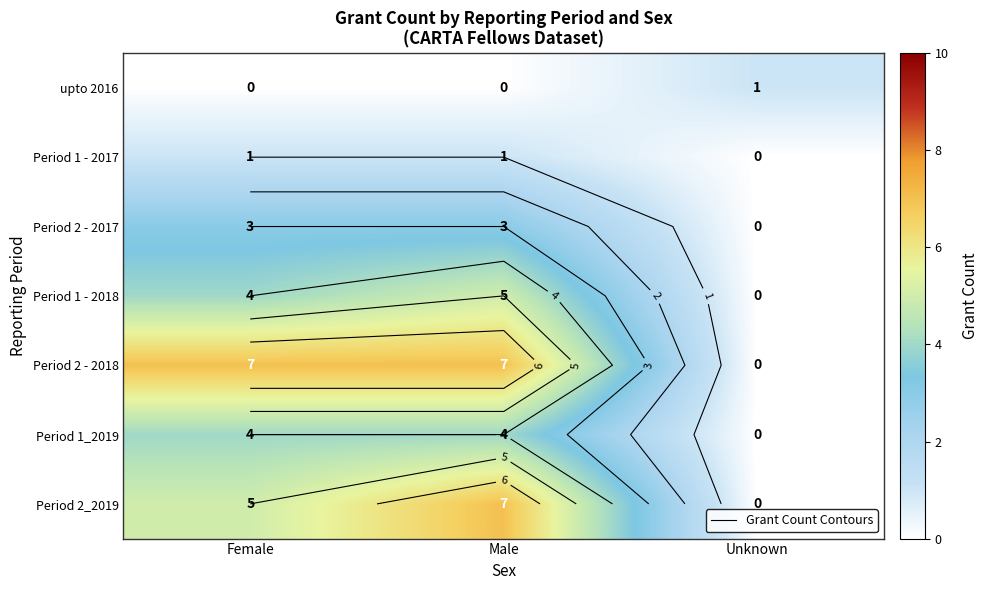

How many values in the Period 1 - 2018 series exceed 4?

1